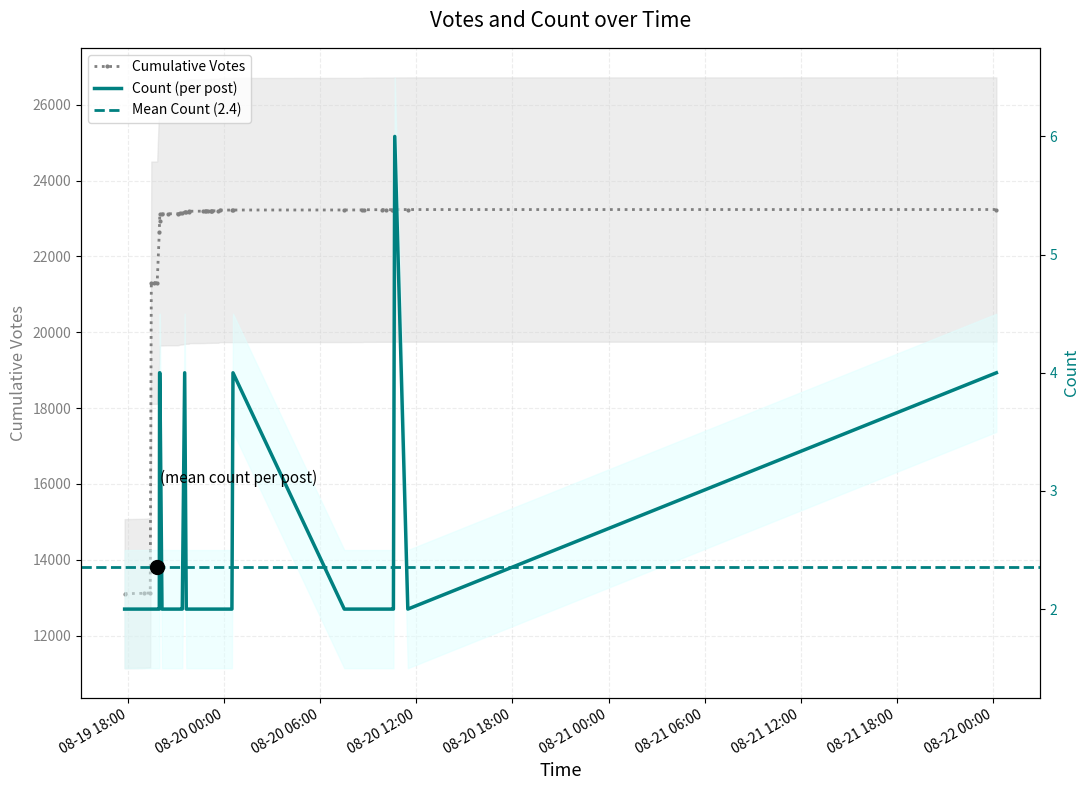

Where is the first local maximum?

2019-08-19 21:32